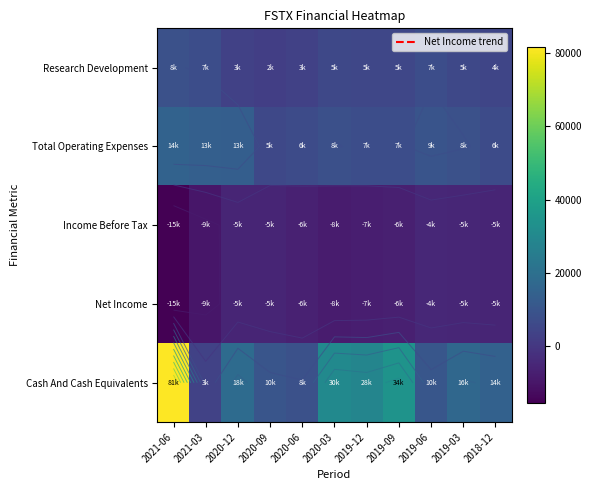

What is the difference between the maximum and second lowest values in the Cash And Cash Equivalents series?

73100